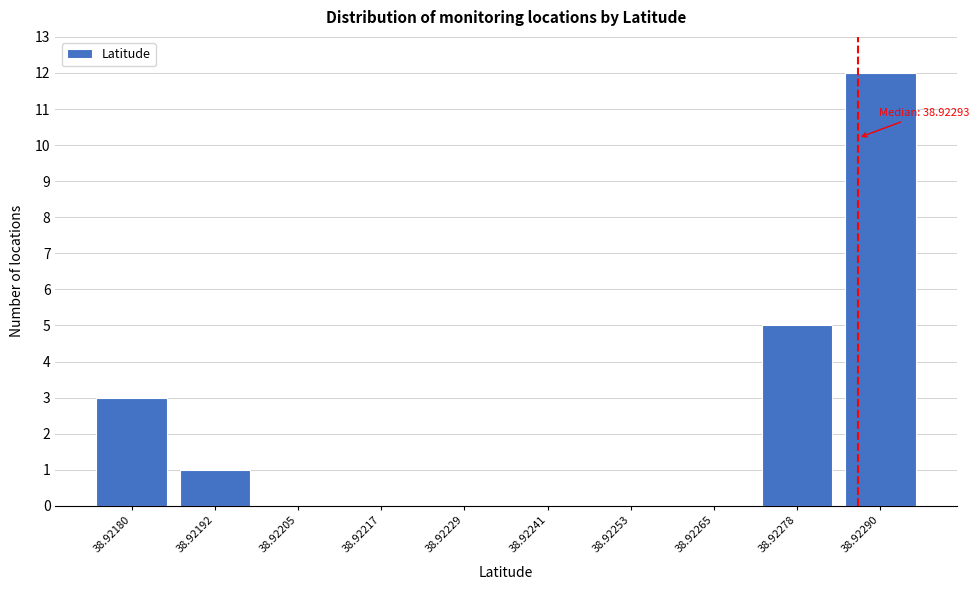

Reading left to right, list all the values displayed in this chart.

38.92180=3	38.92192=1	38.92205=0	38.92217=0	38.92229=0	38.92241=0	38.92253=0	38.92265=0	38.92278=5	38.92290=12